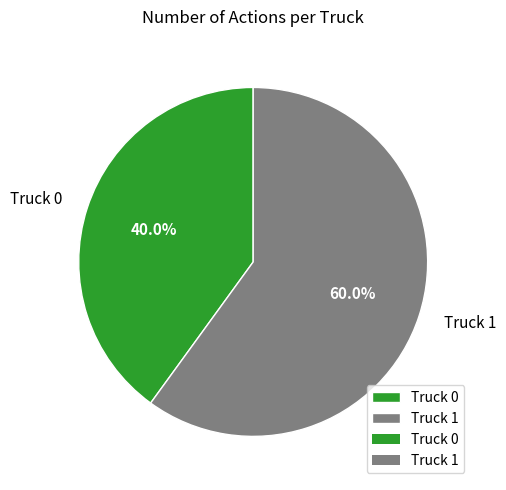

Does Truck 0 account for over 50% of the chart?

No